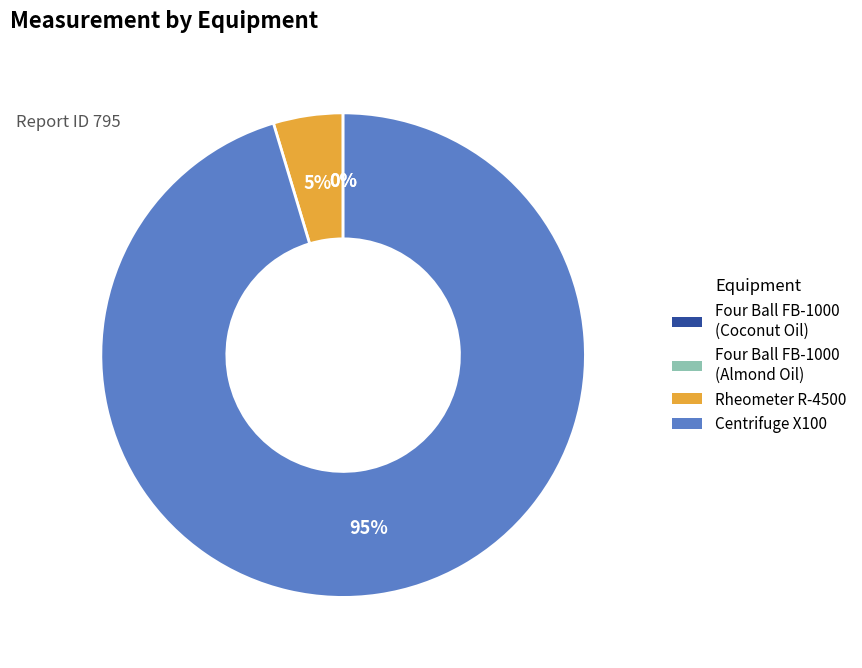

To the nearest percent, what portion does Centrifuge X100 represent?

95%